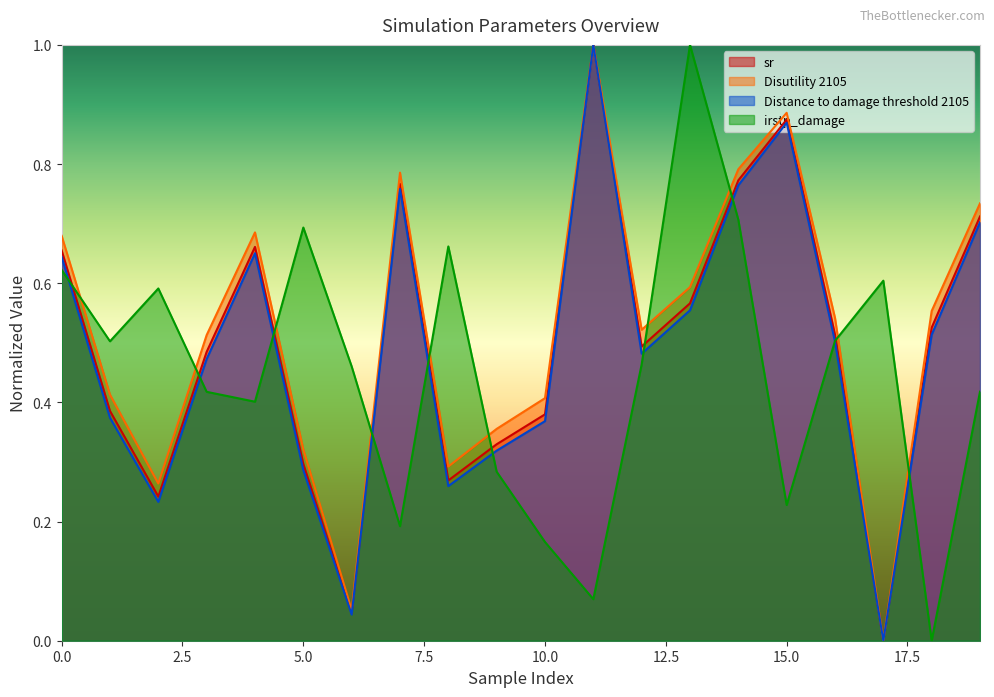

What is the maximum value shown in the chart?

1.0